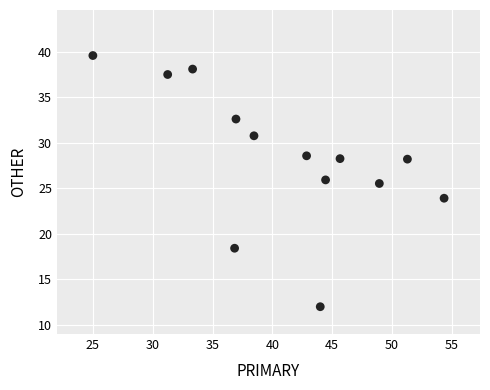

What Y value in the scatter plot is closest to 25?

25.5